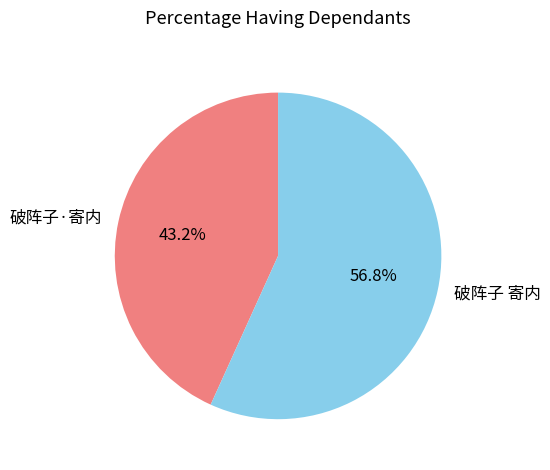

Is there any slice that represents more than half of the pie?

Yes